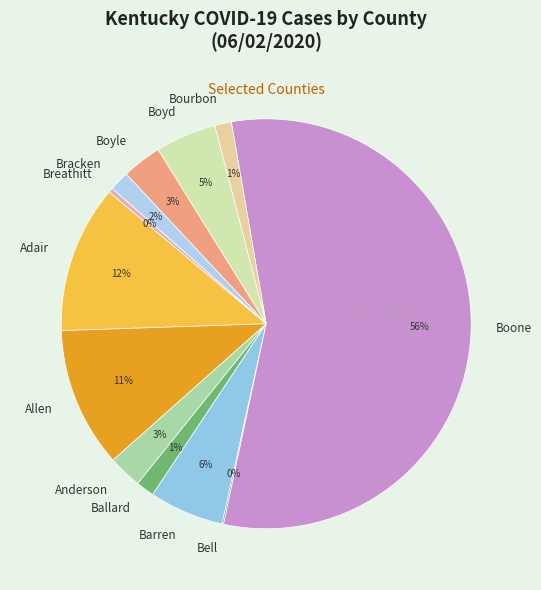

Which category has the biggest portion of the pie?

Boone